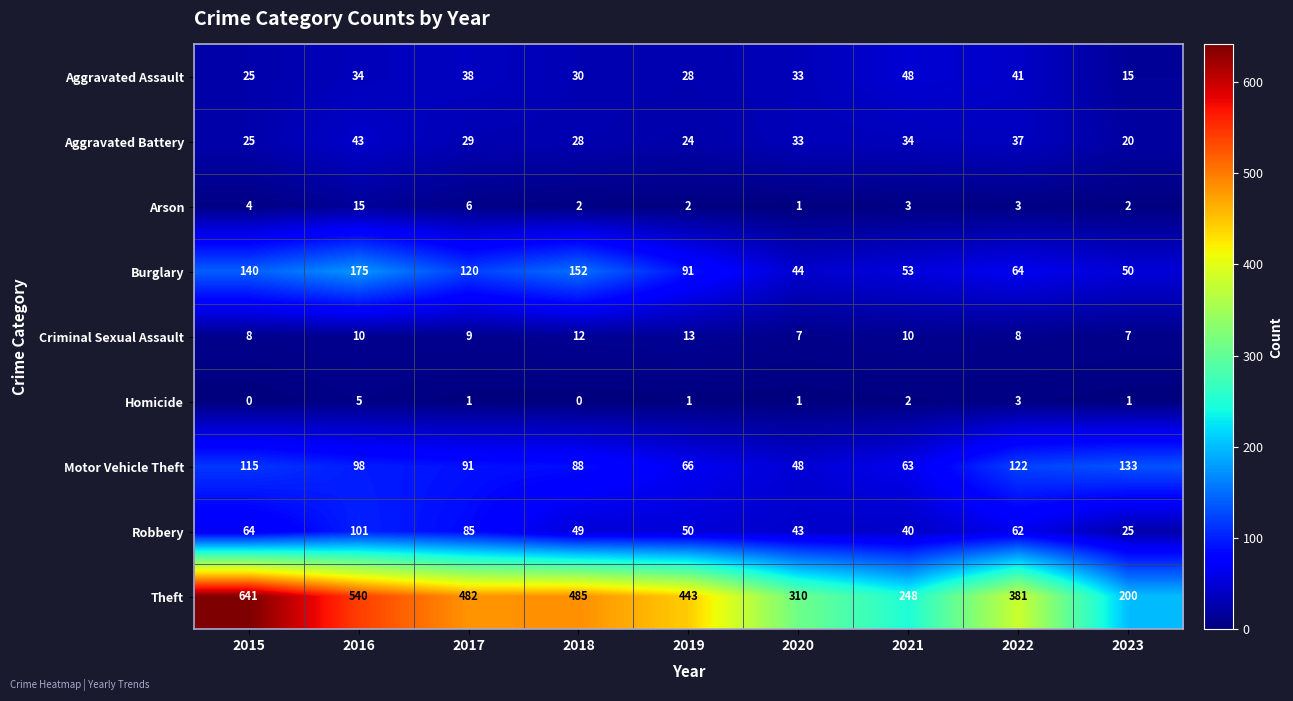

Where is Motor Vehicle Theft nearest to the value 90?

2017